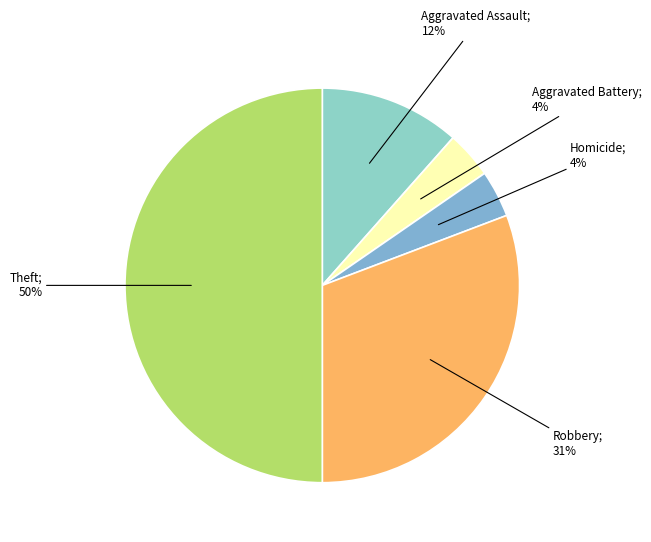

Count the number of slices in the pie.

5